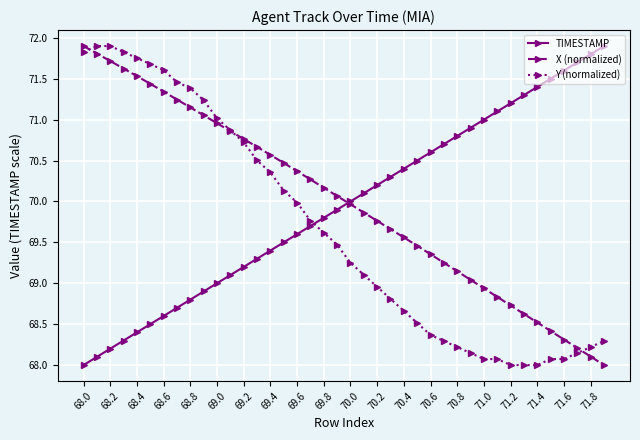

Count the number of categories in the chart.

40